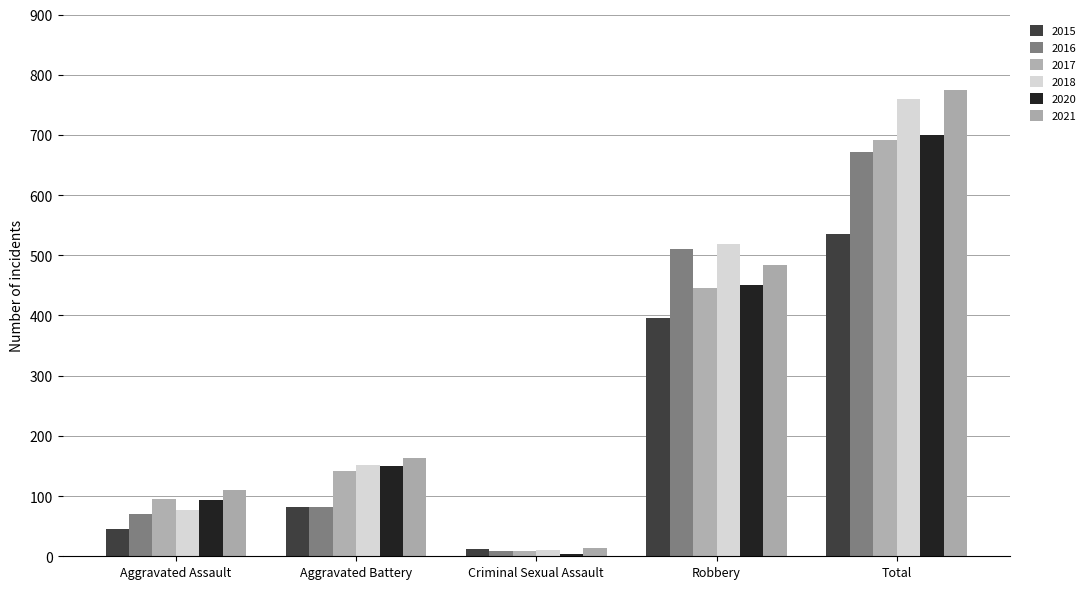

Reading left to right, what are all the values shown in this chart?

2015: Aggravated Assault=46	Aggravated Battery=82	Criminal Sexual Assault=12	Robbery=395	Total=535
2016: Aggravated Assault=71	Aggravated Battery=82	Criminal Sexual Assault=8	Robbery=510	Total=672
2017: Aggravated Assault=95	Aggravated Battery=142	Criminal Sexual Assault=8	Robbery=446	Total=692
2018: Aggravated Assault=77	Aggravated Battery=152	Criminal Sexual Assault=11	Robbery=519	Total=760
2020: Aggravated Assault=94	Aggravated Battery=150	Criminal Sexual Assault=3	Robbery=450	Total=700
2021: Aggravated Assault=110	Aggravated Battery=163	Criminal Sexual Assault=14	Robbery=484	Total=775